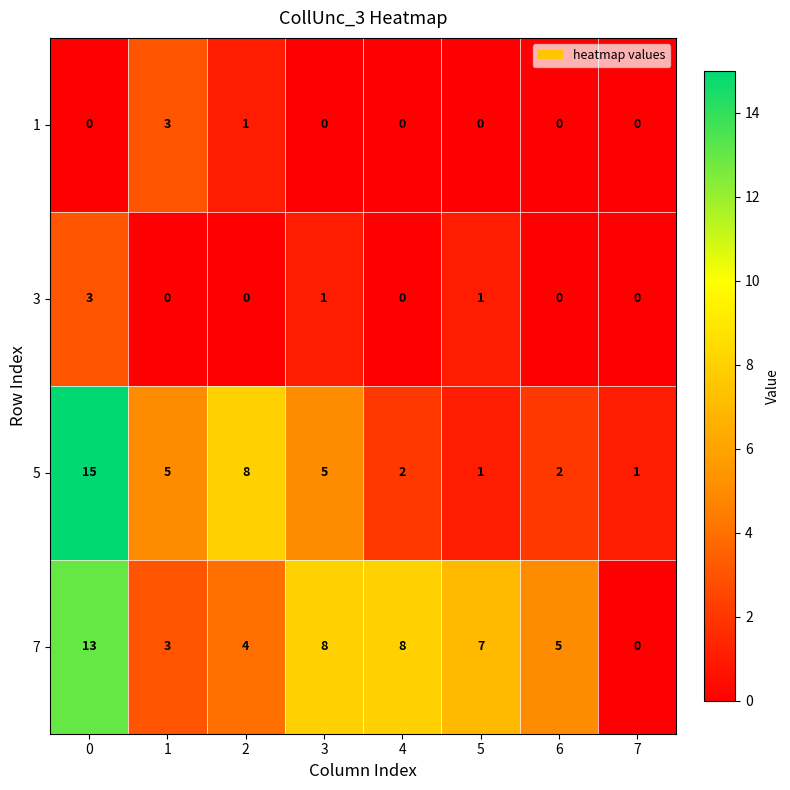

True or false: 3 has a value of 0 at 6.

True